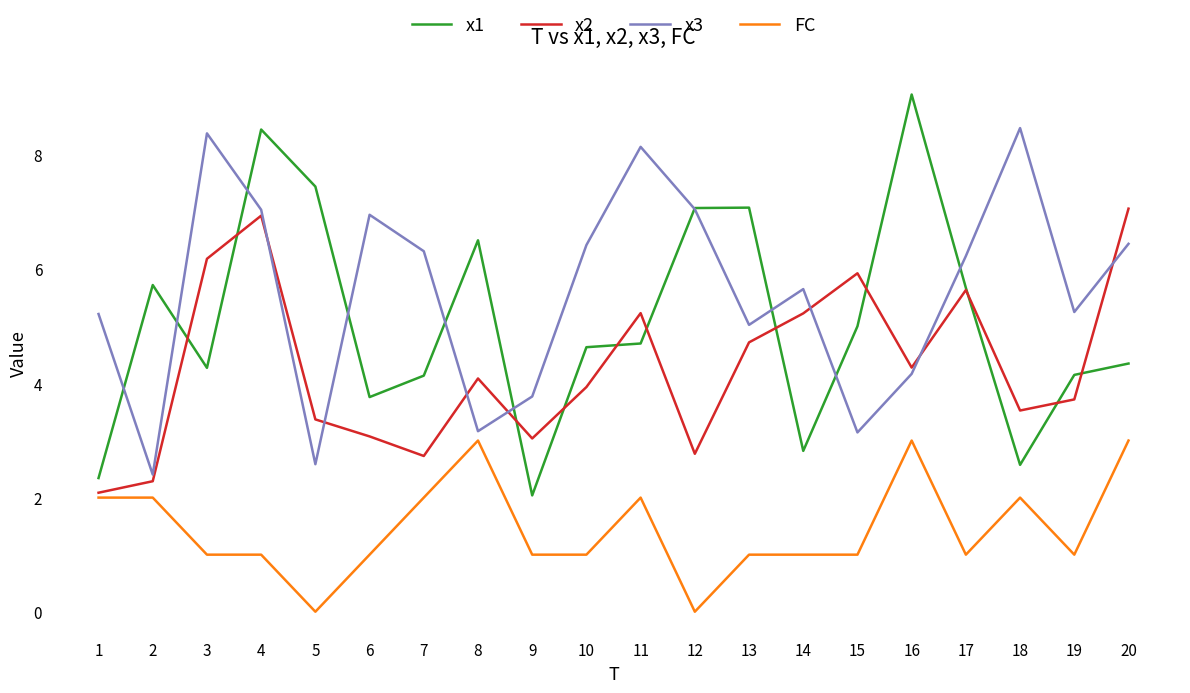

What is the sum of the FC values at 18 and 16?

5.0